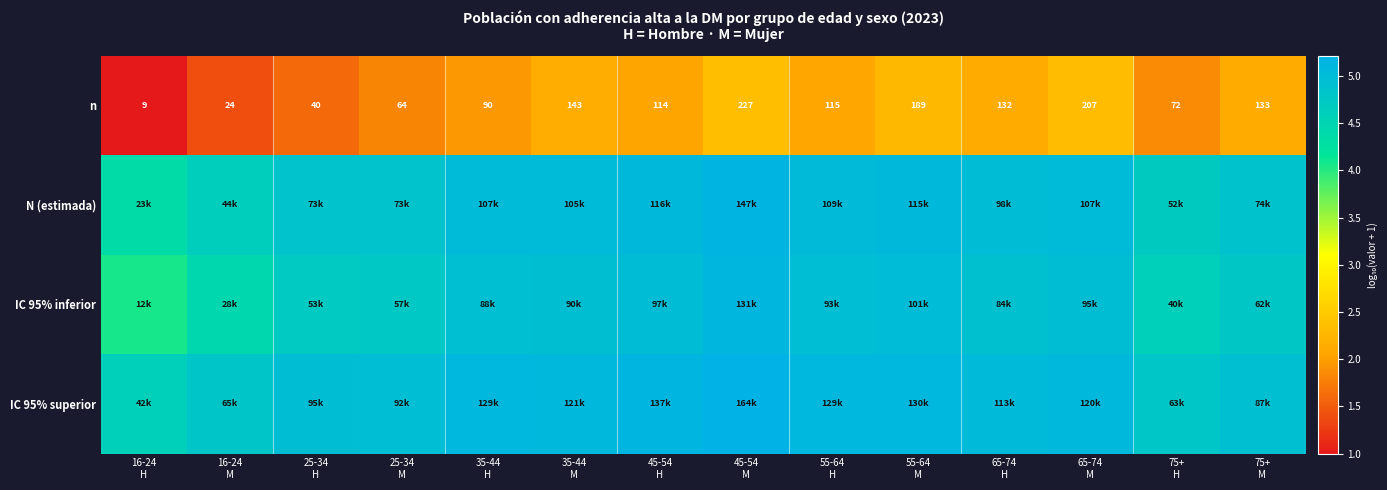

Between 16-24
M and 45-54
M, which is larger?

45-54
M